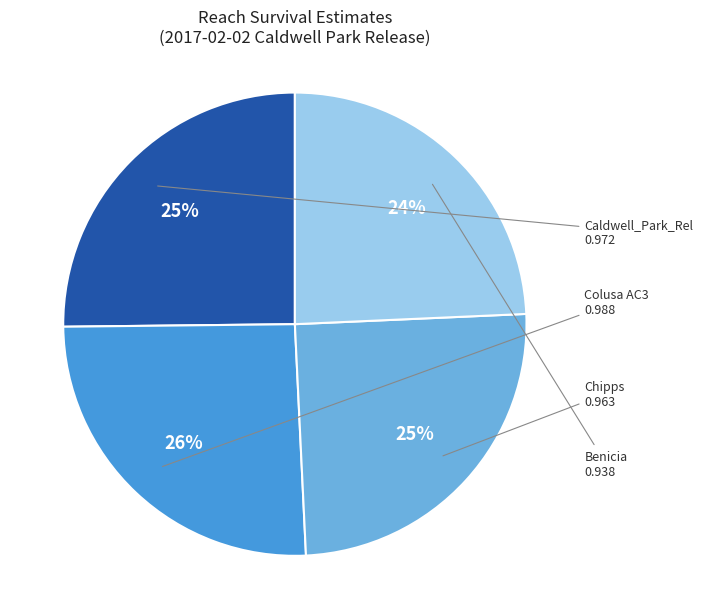

Which slice is the smallest?

Benicia